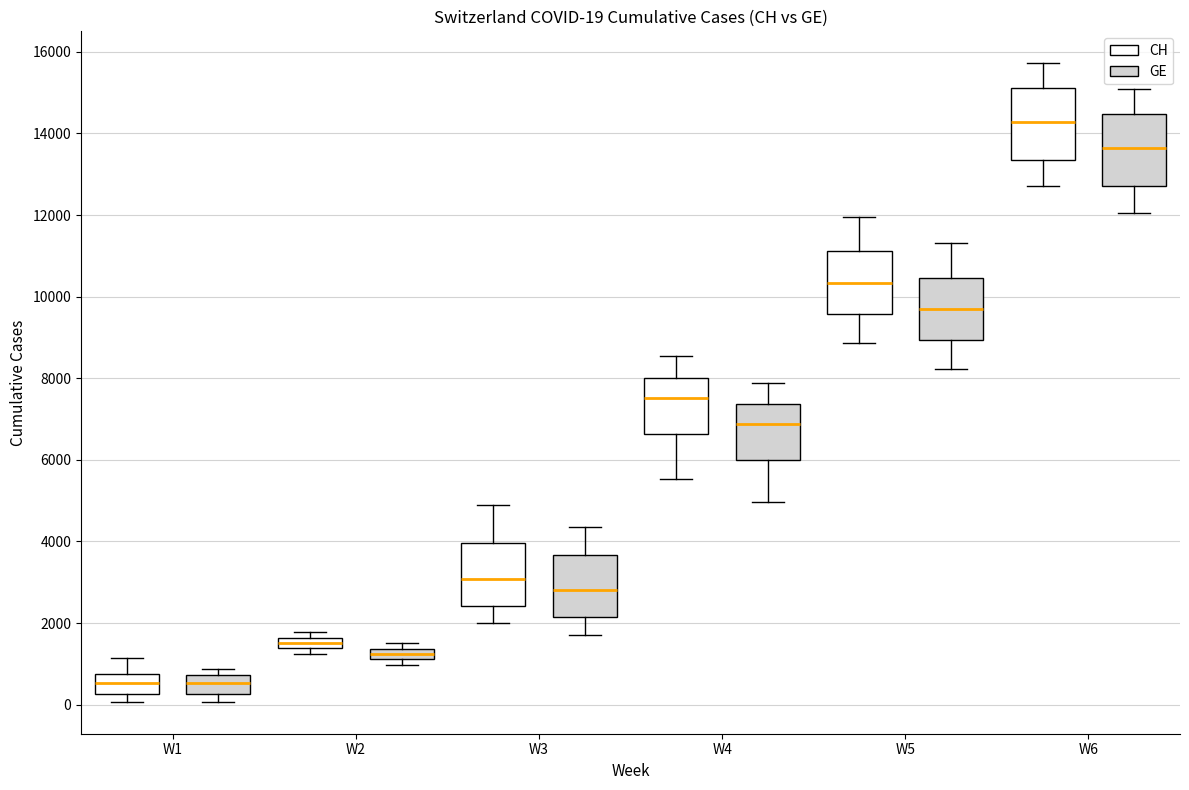

Which box's median line is the highest?

W6 (CH)